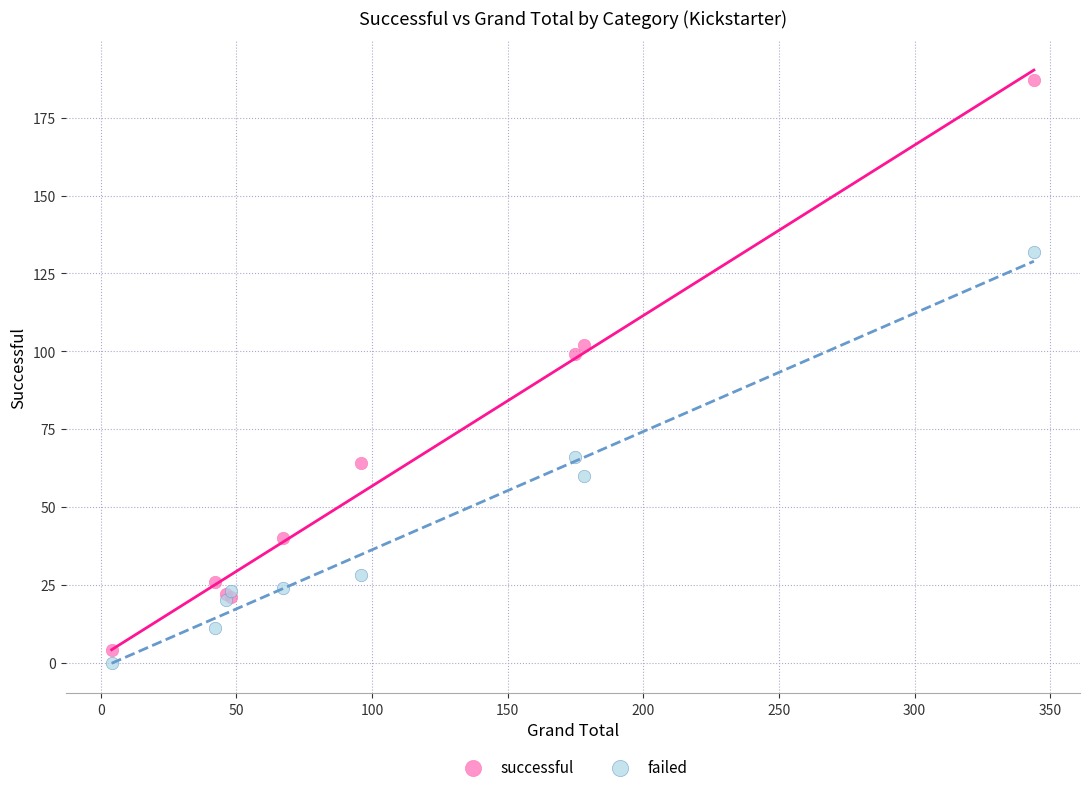

Across all series, what Y value is closest to 93?

99